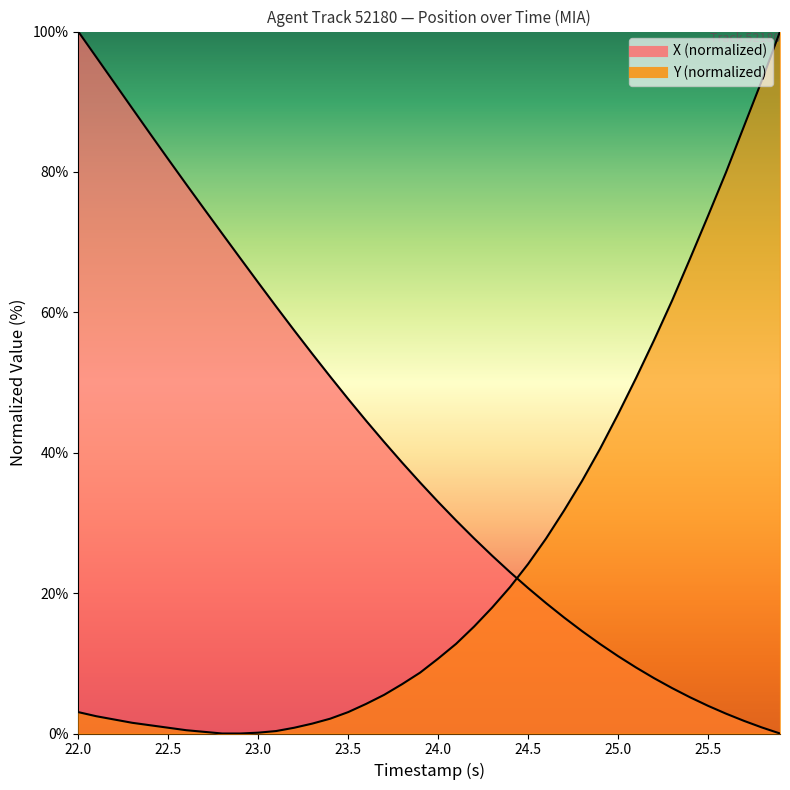

What are all the series names shown in the legend?

X, Y